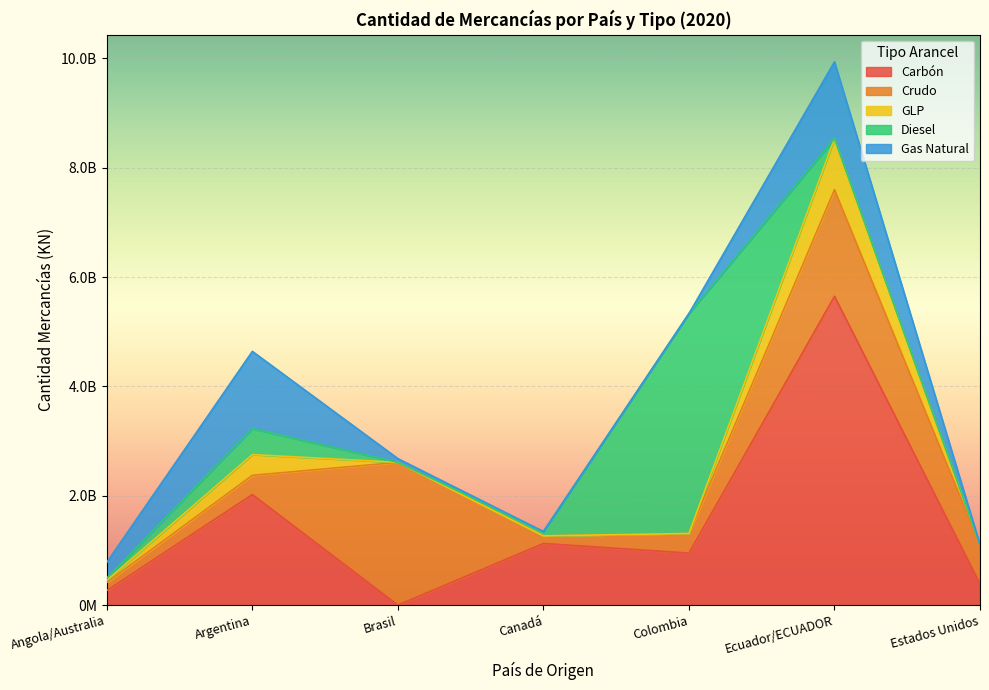

Reading left to right, list all the values displayed in this chart.

Carbón: 266332400.0	2022450723.9	64.8	1126925520.0	950674179.0	5646533251.0	388692600.0
Crudo: 146648923.0	351244645.0	2610203815.0	138532873.0	358981582.0	1950262476.0	712790703.9
GLP: 39468209.0	378843359.0	96.0	13835.3	41651.9	933500544.0	282.1
Diesel: 40825509.0	474499355.0	4885.4	79380958.0	4021871485.4	0.0	0.0
Gas Natural: 289377018.6	1412715980.2	68610708.9	0.0	0.0	1404727449.8	0.0